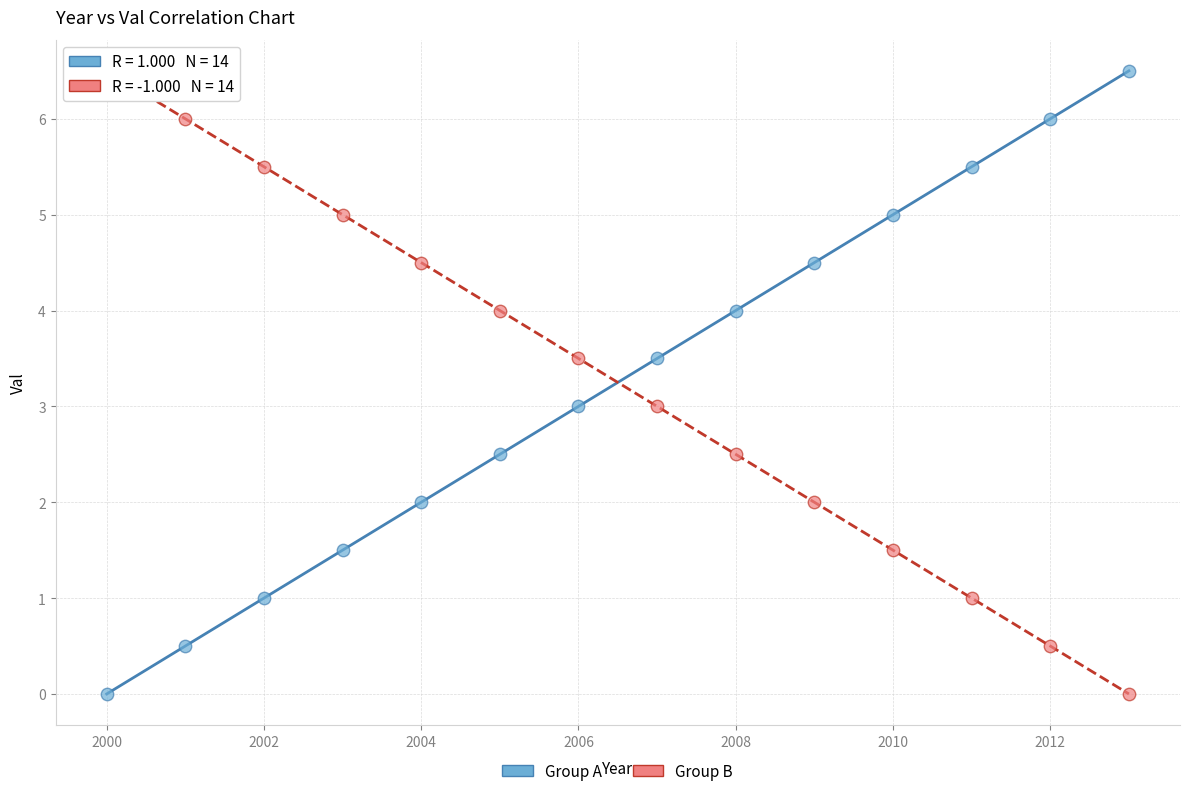

Across all data points, what is the range of Y values (max minus min)?

6.5